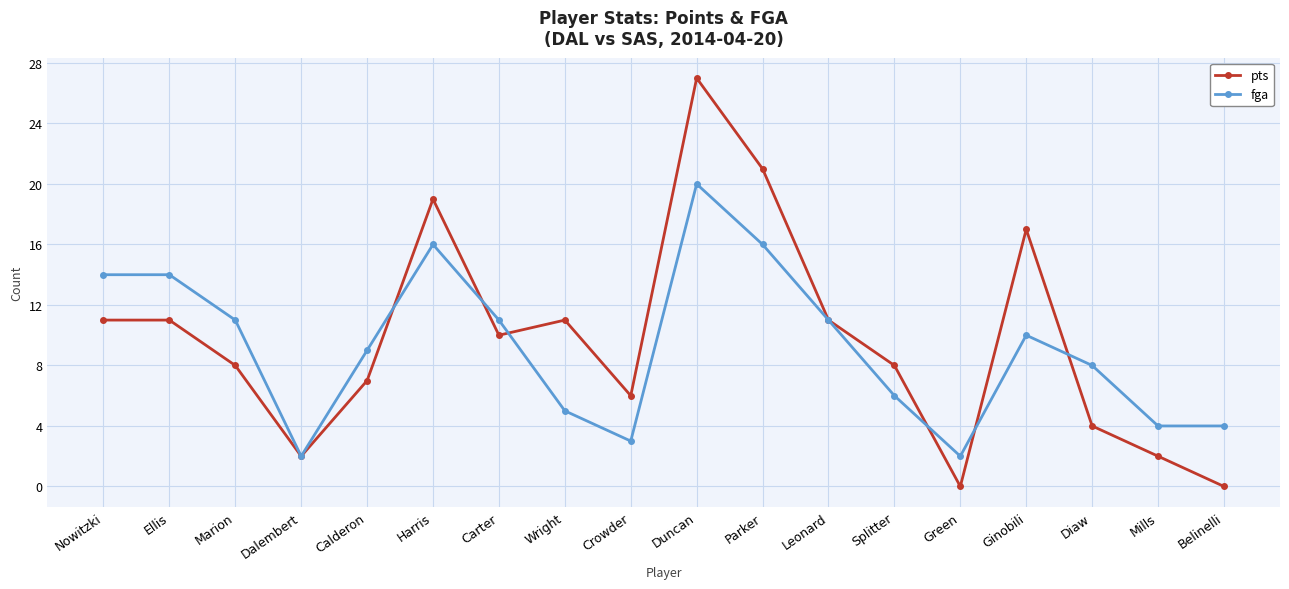

At which category is the sum across all series the highest?

Duncan